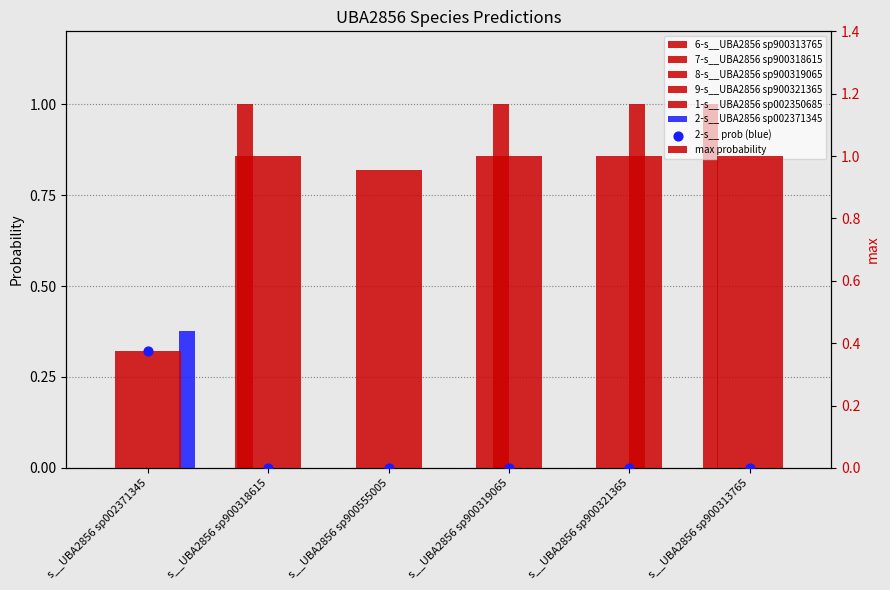

Which series has the widest spread of Y values?

6-s__UBA2856 sp900313765